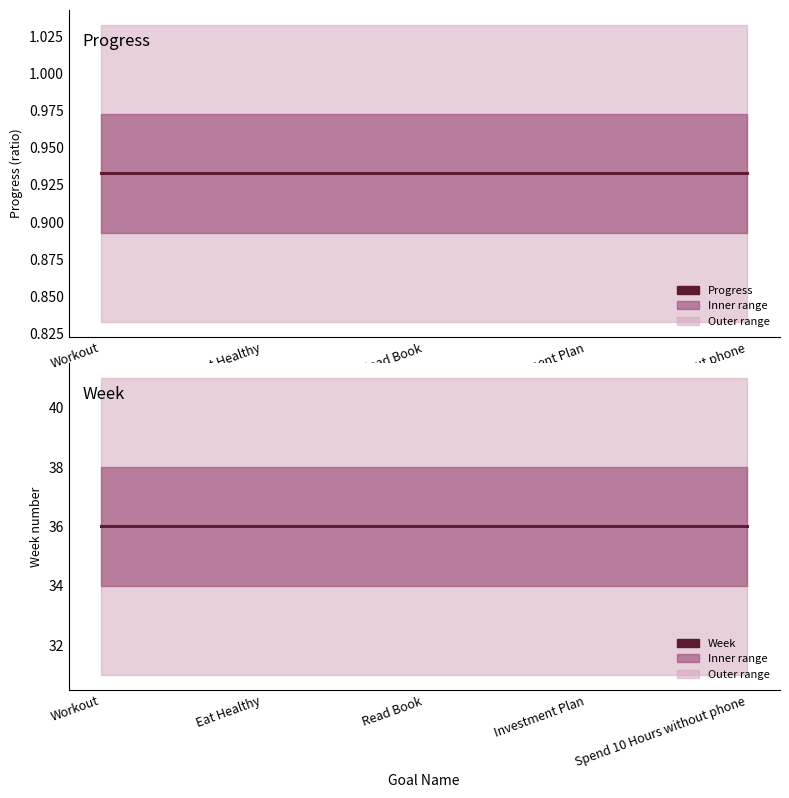

What is the spread (max minus min) of values at Investment Plan?

35.1